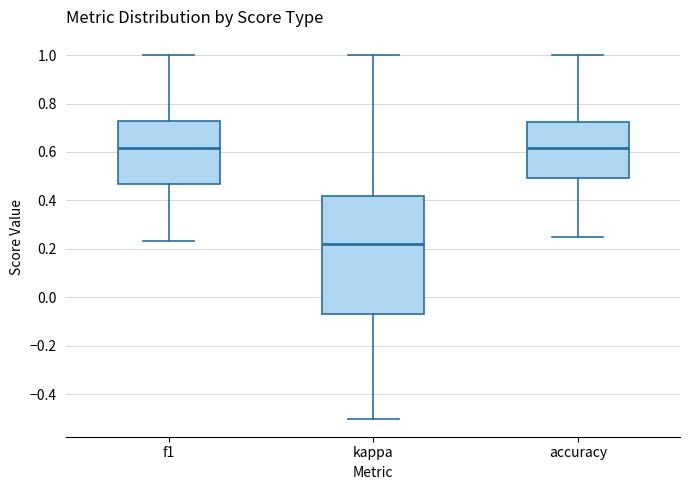

Reading left to right, read every box against the y-axis: the position of its median line, the range the box covers, and the ends of its whiskers. The values are not printed on the chart, so give them approximately, as read against the axis.

f1: median 0.62, box 0.46 to 0.72, whiskers 0.24 to 1.00
kappa: median 0.22, box -0.06 to 0.42, whiskers -0.50 to 1.00
accuracy: median 0.62, box 0.50 to 0.72, whiskers 0.26 to 1.00